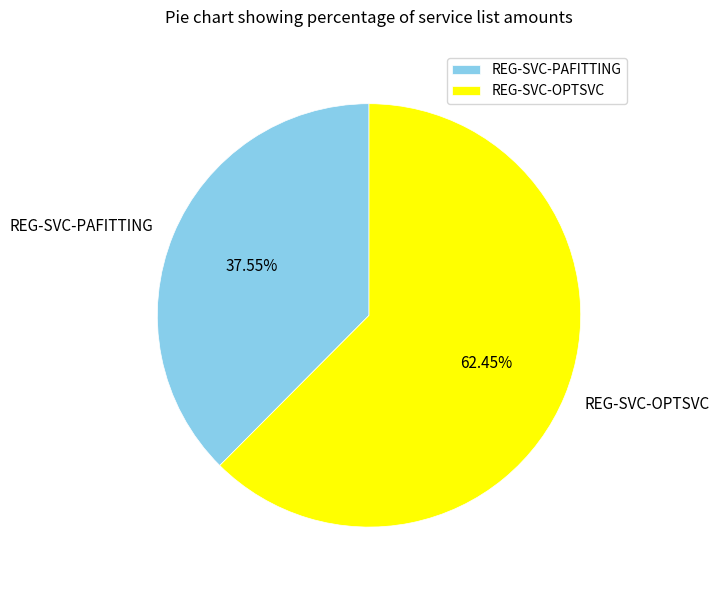

Is there any slice that represents more than half of the pie?

Yes